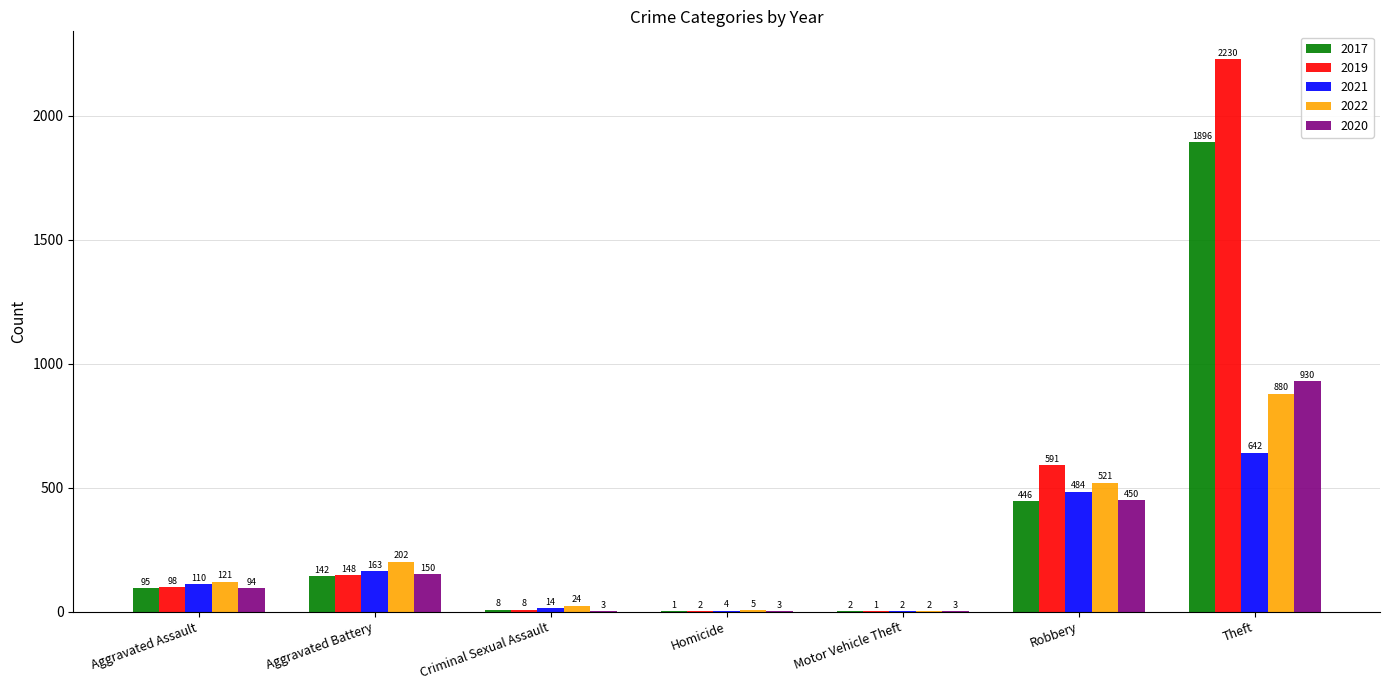

Are the bars grouped side by side (vs. stacked)?

Yes